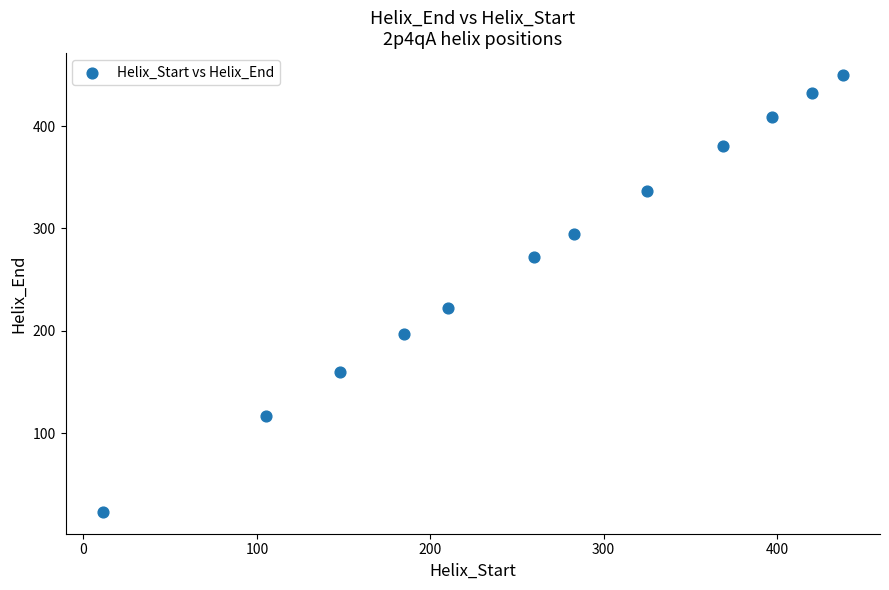

What is the range of X values (max minus min)?

427